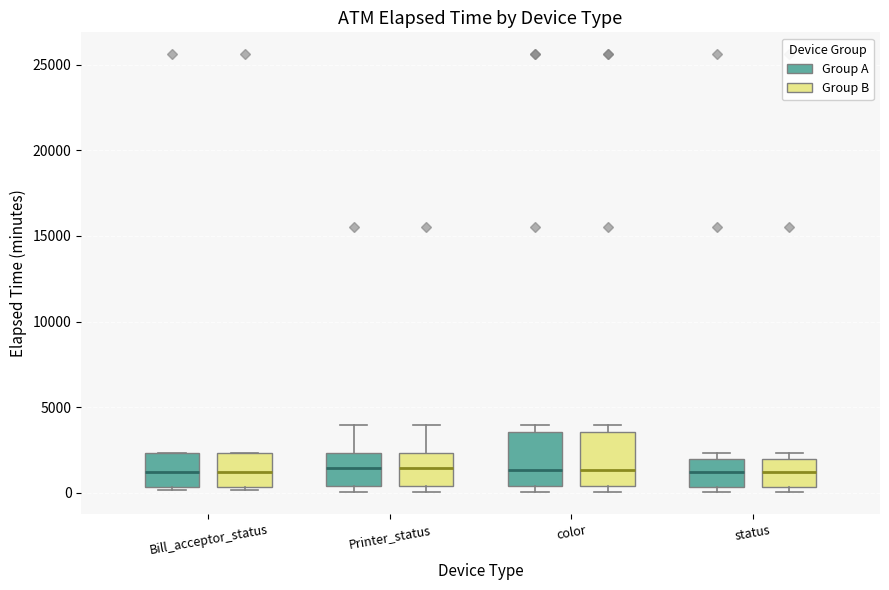

Reading left to right, transcribe this box plot: for each box, give where its median line is, the range the box spans, and where its two whiskers end, as read against the y-axis. The values are not printed on the chart, so give them approximately, as read against the axis.

Bill_acceptor_status (Group A): median 1000, box 500 to 2500, whiskers 0 to 2500
Bill_acceptor_status (Group B): median 1000, box 500 to 2500, whiskers 0 to 2500
Printer_status (Group A): median 1500, box 500 to 2500, whiskers 0 to 4000
Printer_status (Group B): median 1500, box 500 to 2500, whiskers 0 to 4000
color (Group A): median 1500, box 500 to 3500, whiskers 0 to 4000
color (Group B): median 1500, box 500 to 3500, whiskers 0 to 4000
status (Group A): median 1000, box 500 to 2000, whiskers 0 to 2500
status (Group B): median 1000, box 500 to 2000, whiskers 0 to 2500